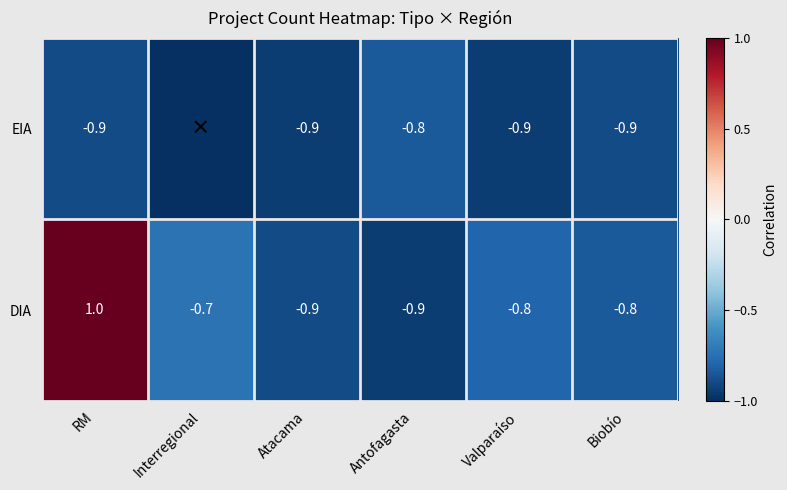

Between Atacama and Biobío, which series saw the biggest shift?

DIA